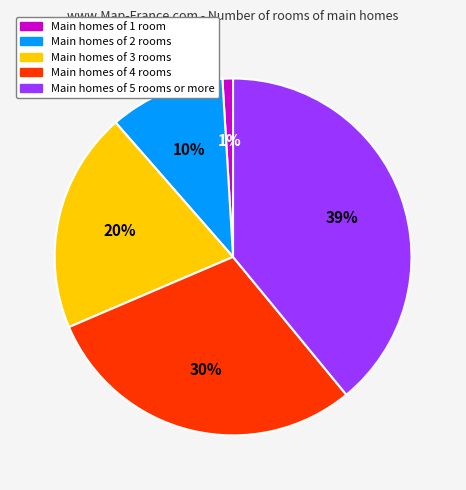

Does any single category account for the majority?

No